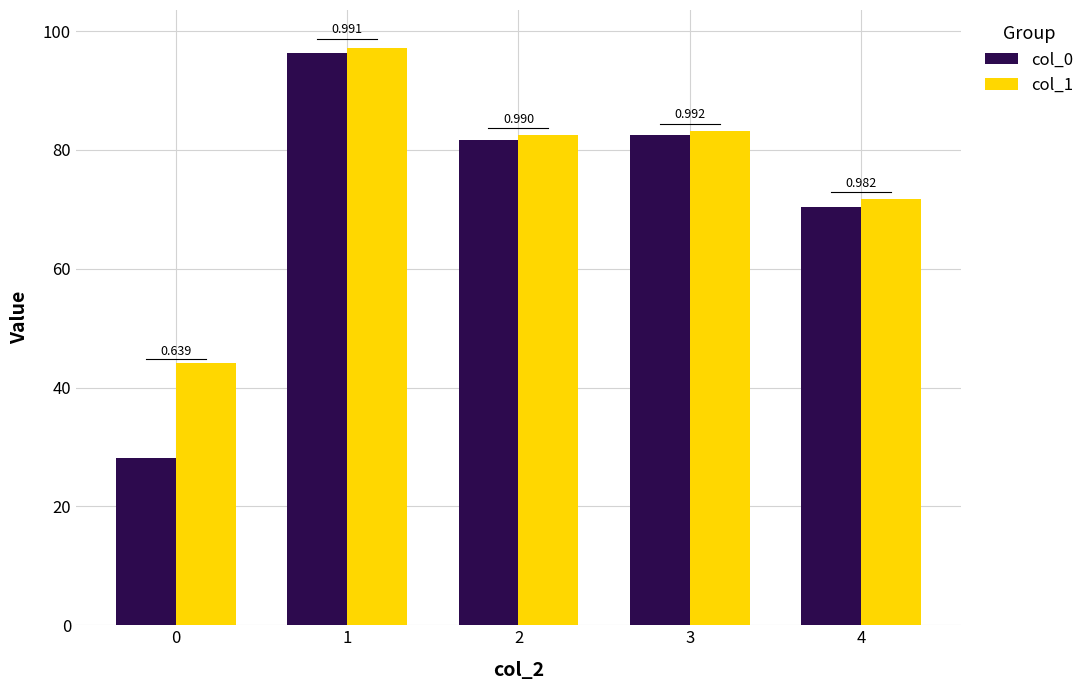

Are the bars grouped side by side (vs. stacked)?

Yes